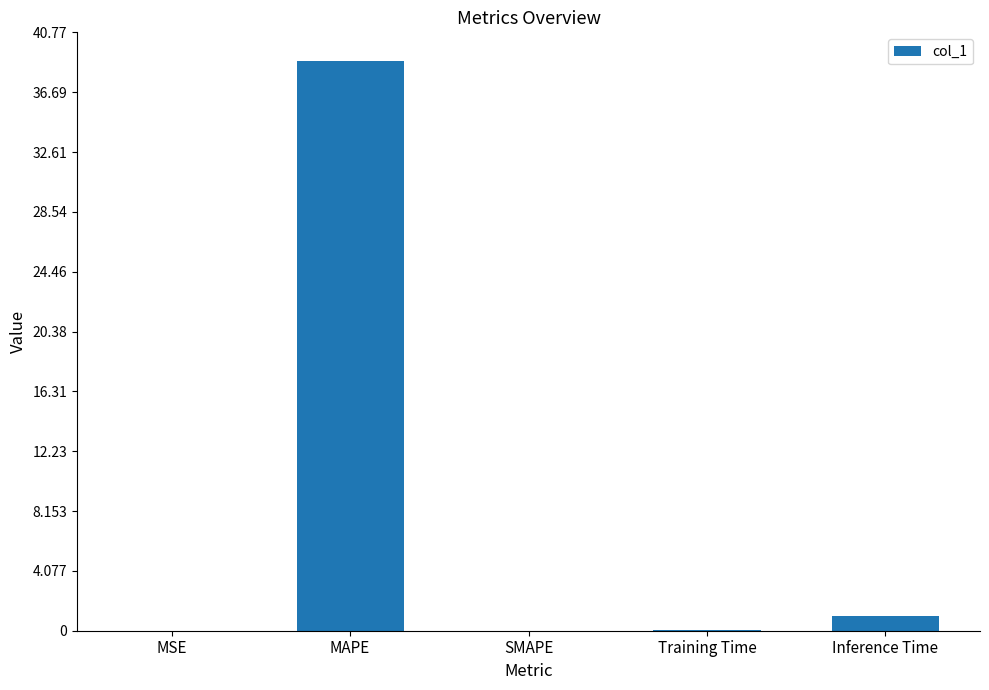

Where is the data nearest to the value 19?

Inference Time